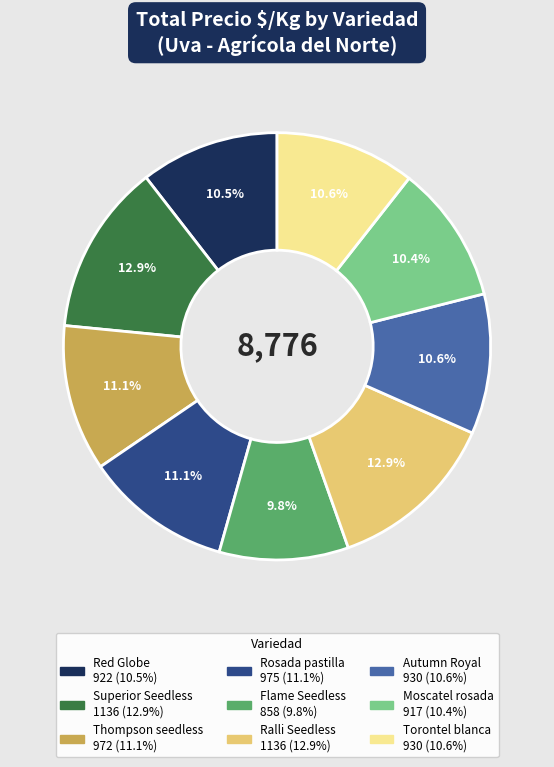

Count the number of slices in the pie.

9